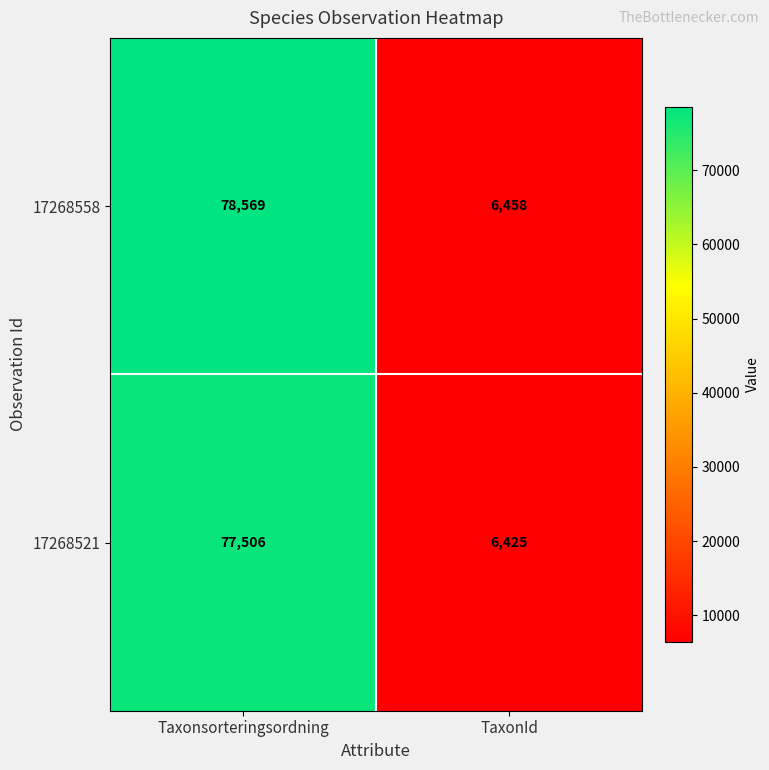

At which category is the sum across all series the highest?

Taxonsorteringsordning